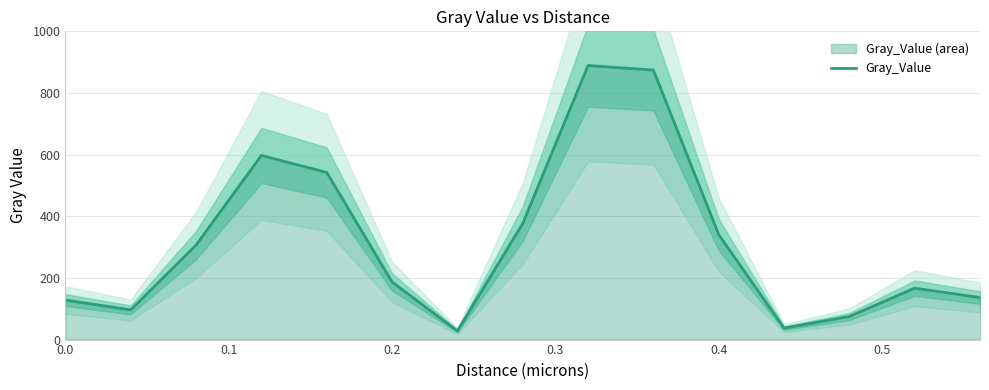

How many values are below 186?

7